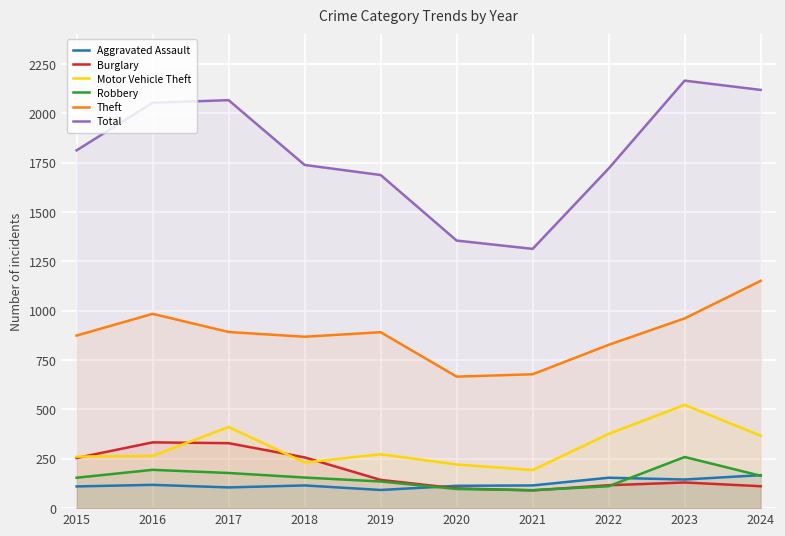

True or false: Total has more than 1 interior local peaks.

True